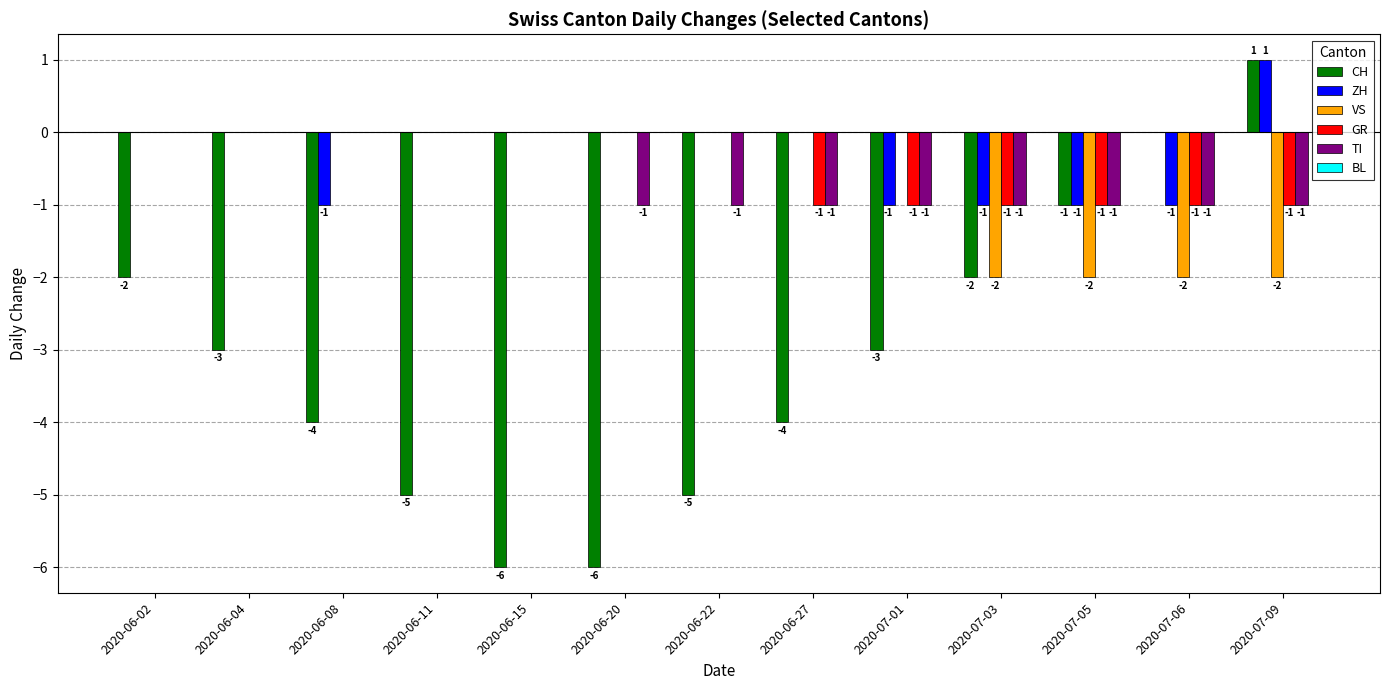

Which series changed the most between 2020-07-01 and 2020-07-09?

CH